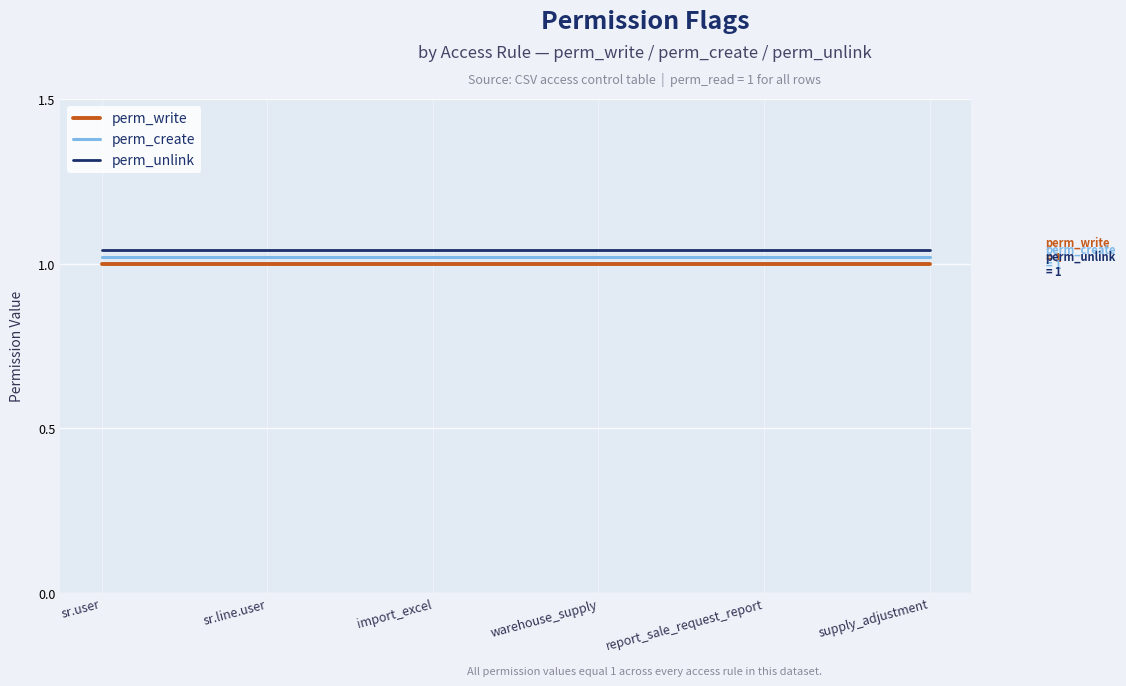

Is the value of perm_create at sr.user greater than the value of perm_write at warehouse_supply?

Yes